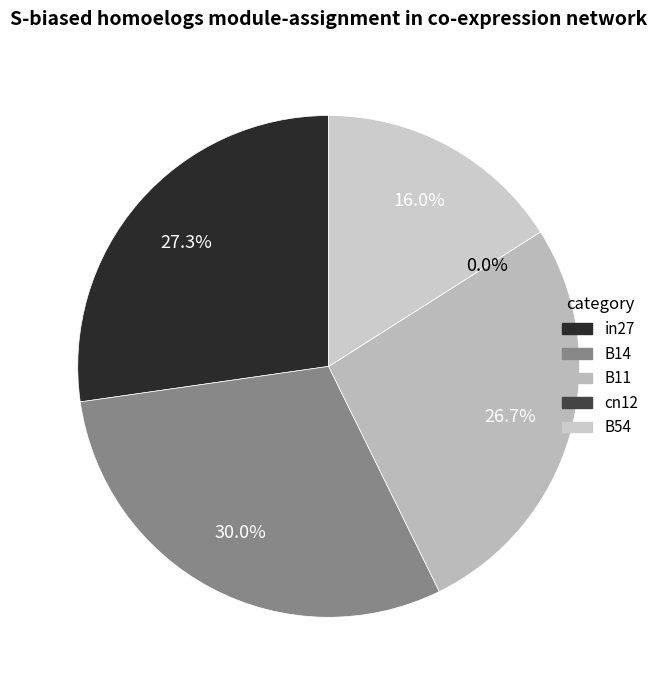

How many segments does this pie chart have?

5